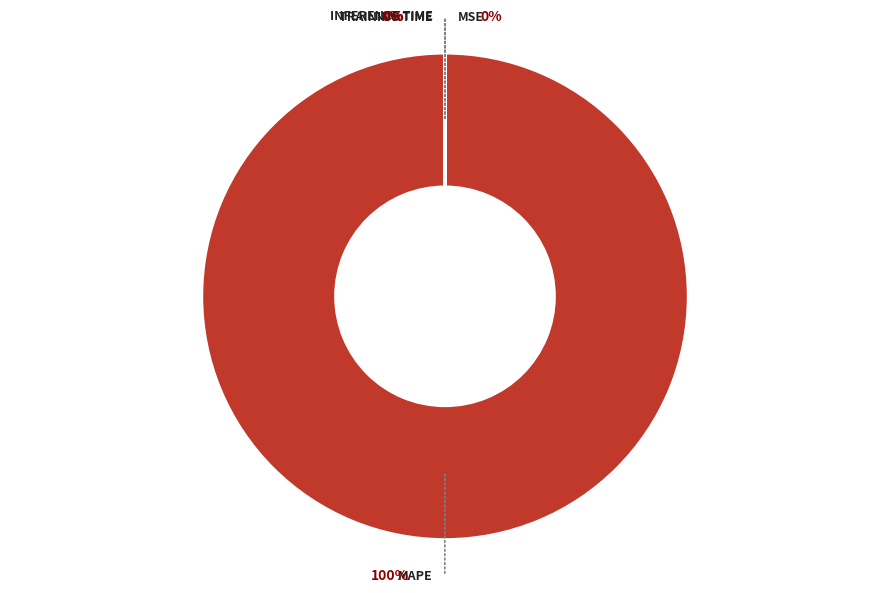

Is it true that Inference Time is 0% of the pie?

True